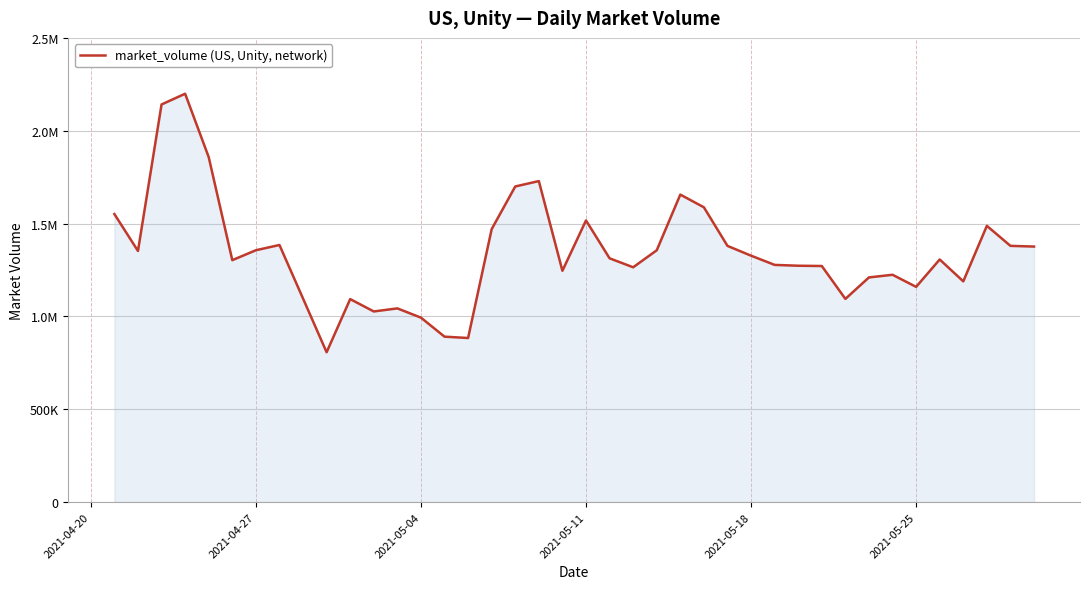

What is the value of the 9th point from the left?

1096539